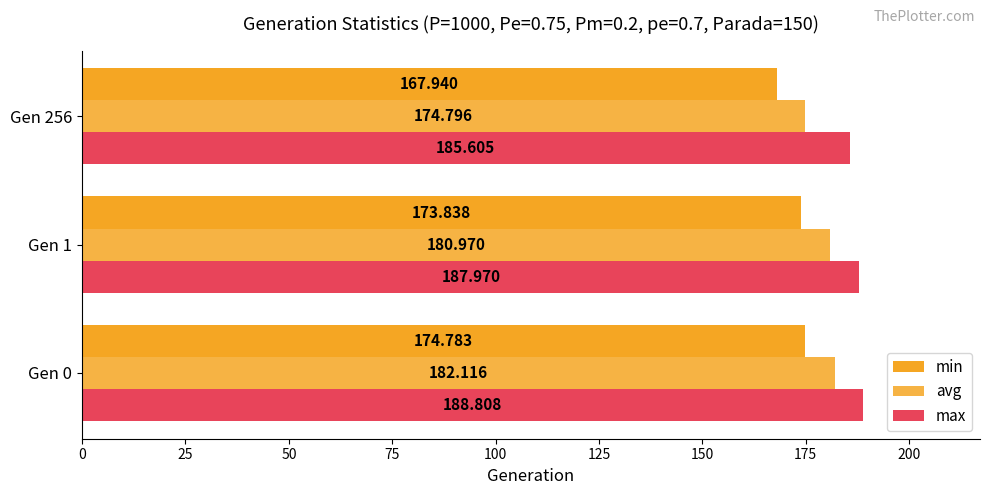

List the series in order of their overall mean, highest first.

max, avg, min